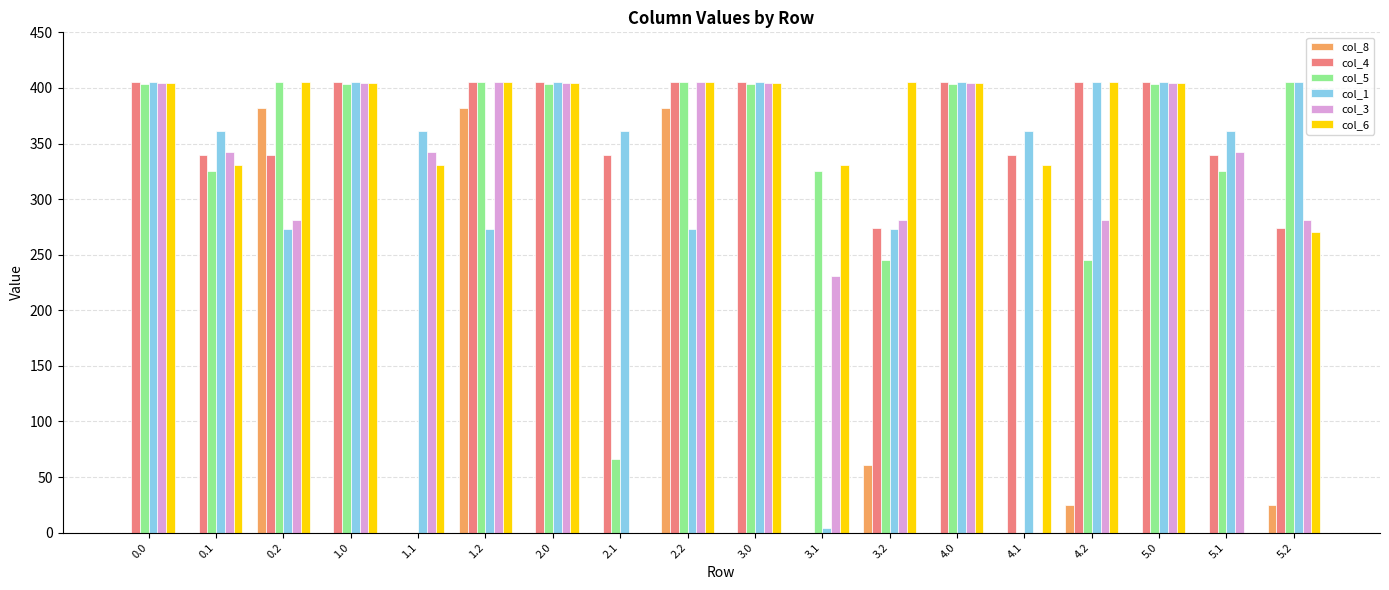

Between 1.0 and 5.2, which series saw the biggest shift?

col_6